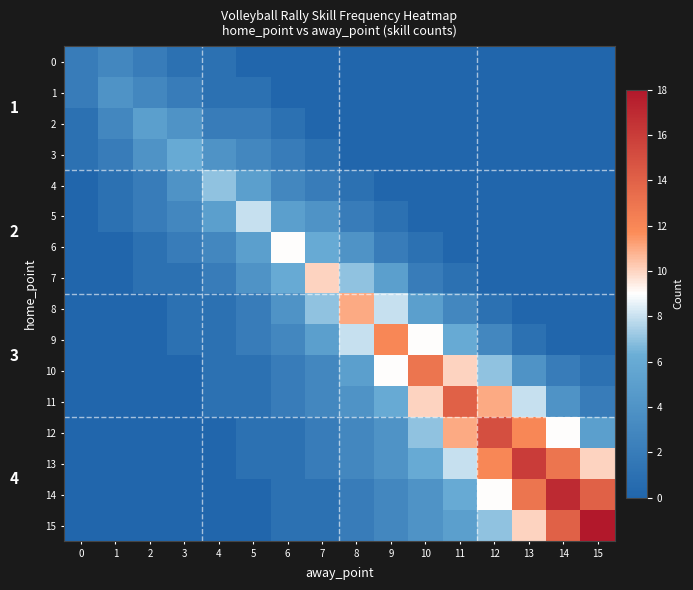

At 4, list the series in order from largest to smallest.

4, 5, 3, 6, 2, 7, 0, 1, 8, 9, 10, 11, 12, 13, 14, 15